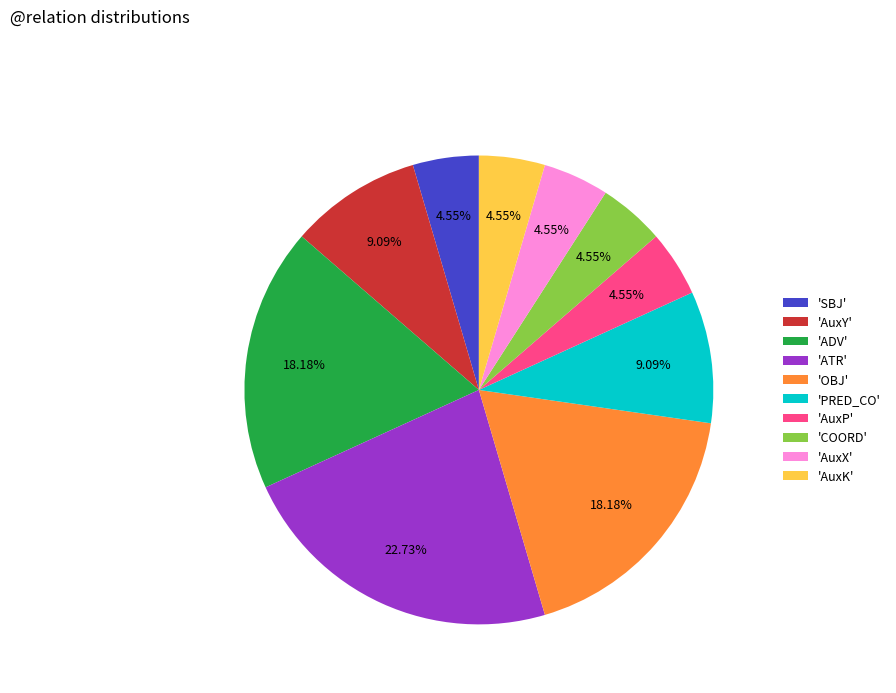

Does 'ADV' represent more than half of the total?

No